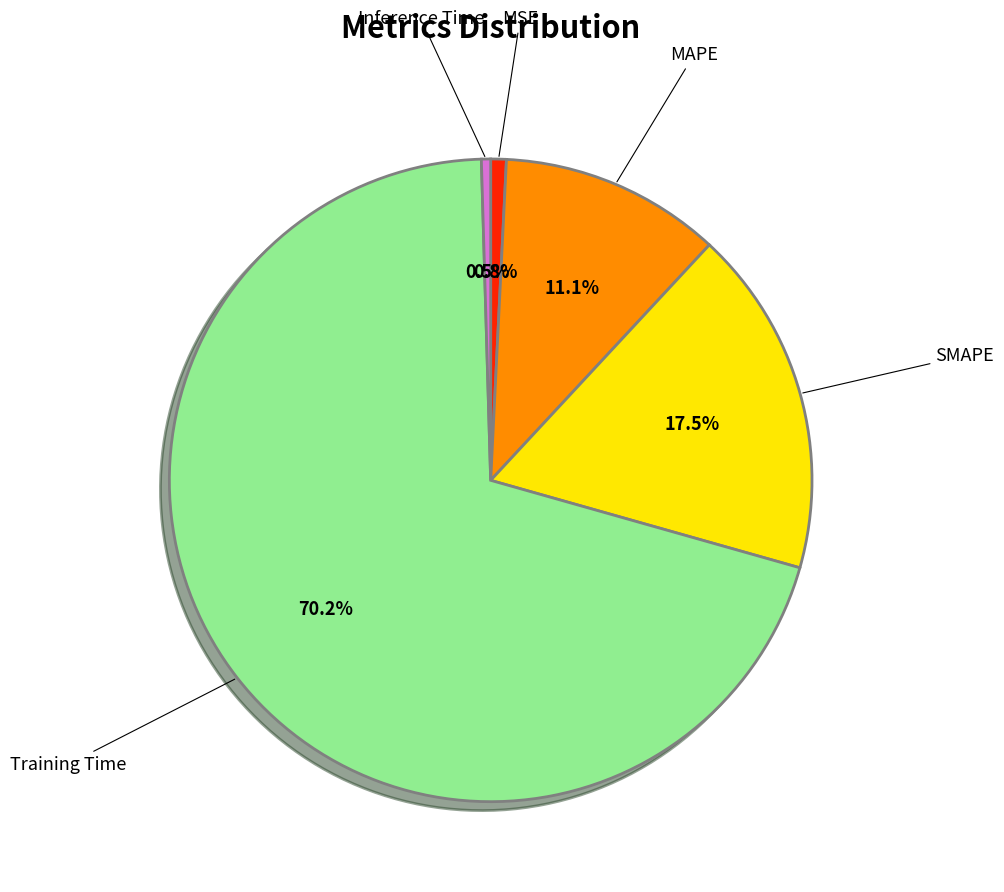

Is there a majority slice in this chart?

Yes